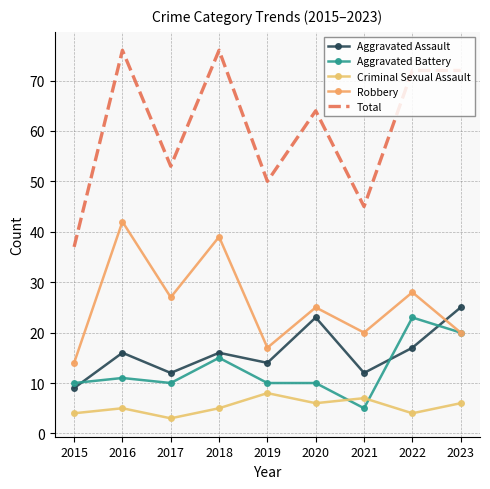

What is the average value of the Aggravated Assault series?

16